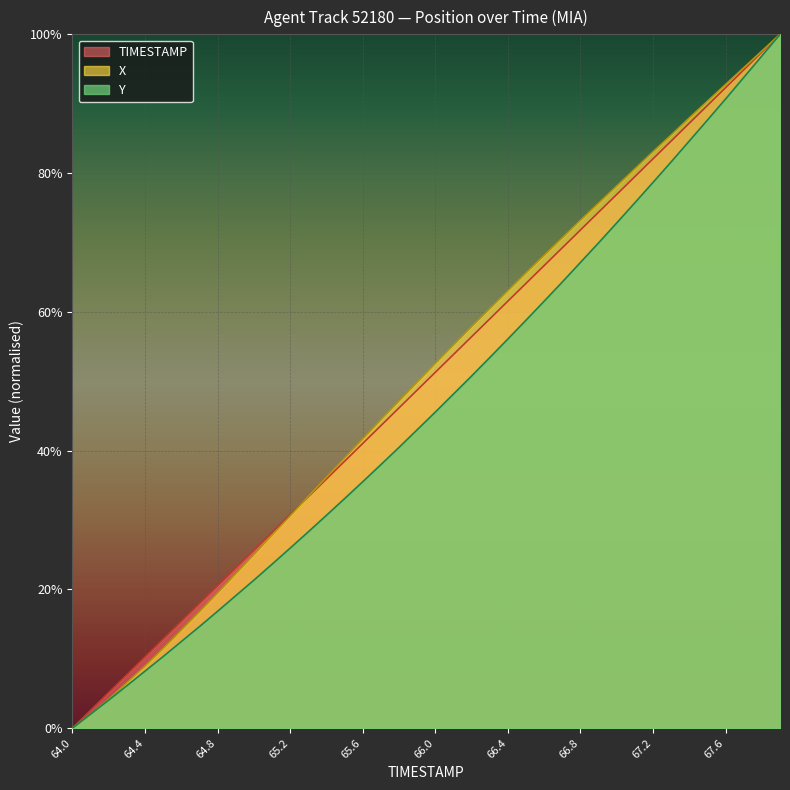

How many times do TIMESTAMP and X cross each other?

1